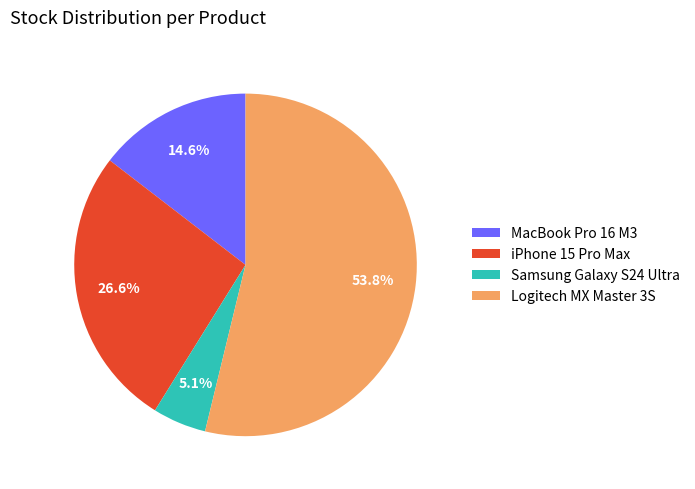

How many segments does this pie chart have?

4